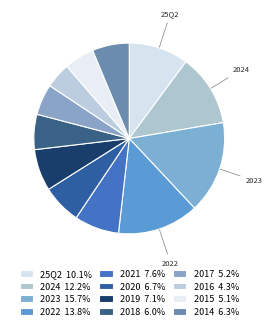

To the nearest percent, what is the combined percentage of 2020 and 2023?

22%